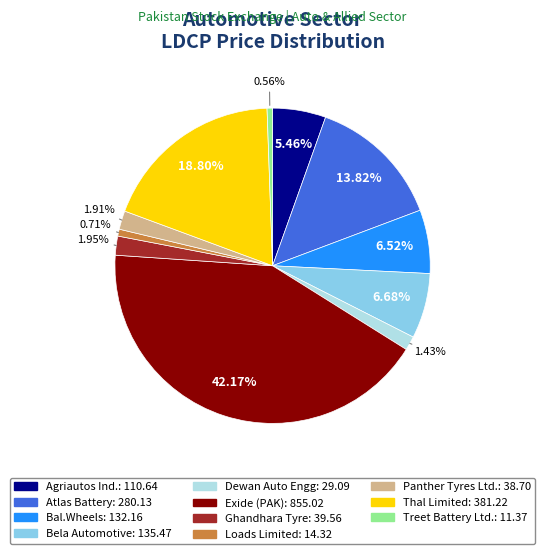

To the nearest percent, what portion does Exide (PAK) represent?

42%